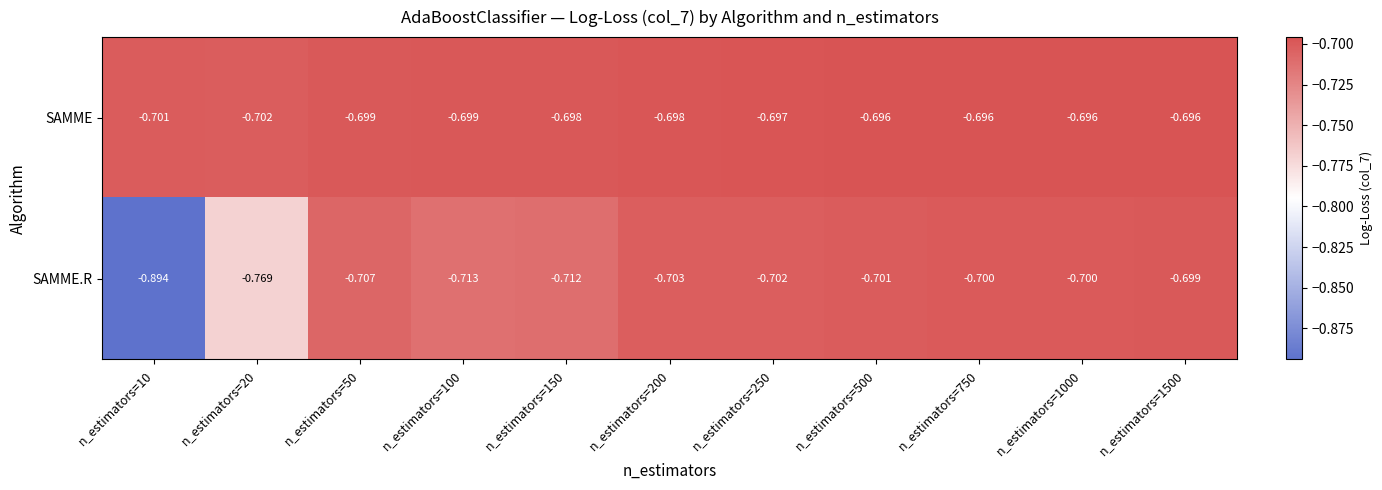

Which series changed the most between n_estimators=10 and n_estimators=20?

SAMME.R